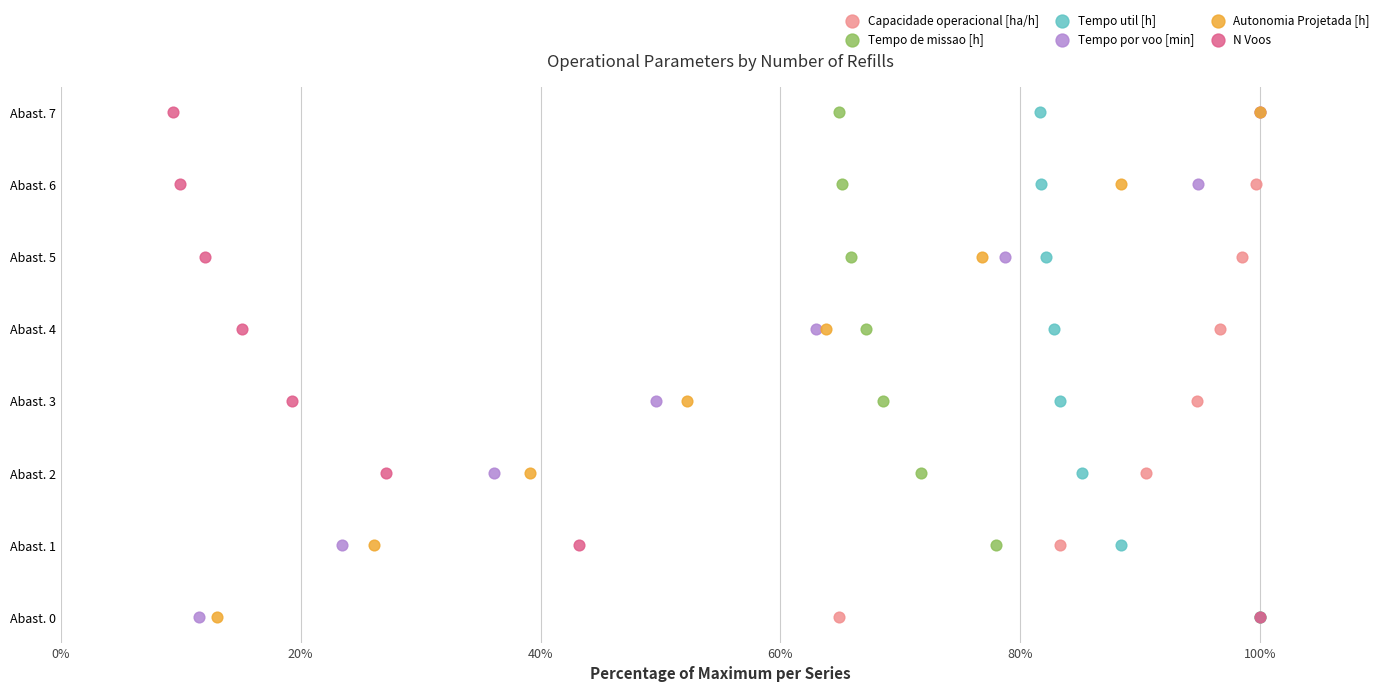

Which series contains the highest Y value?

Capacidade operacional [ha/h]